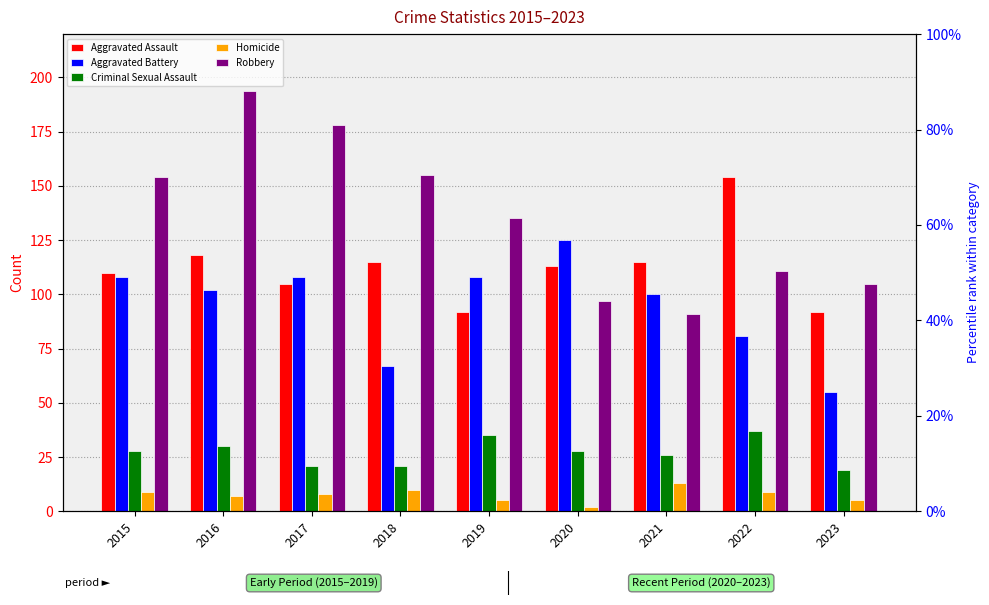

What are all the series names shown in the legend?

Aggravated Assault, Aggravated Battery, Criminal Sexual Assault, Homicide, Robbery